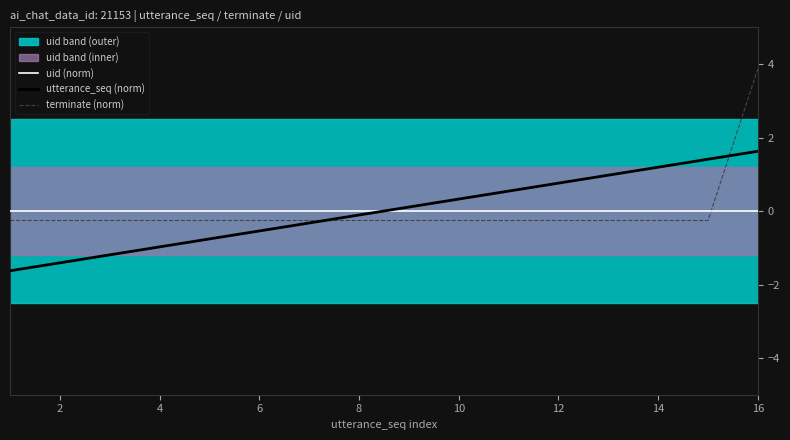

True or false: utterance_seq (norm) has more than 0 points higher than both neighbors.

False